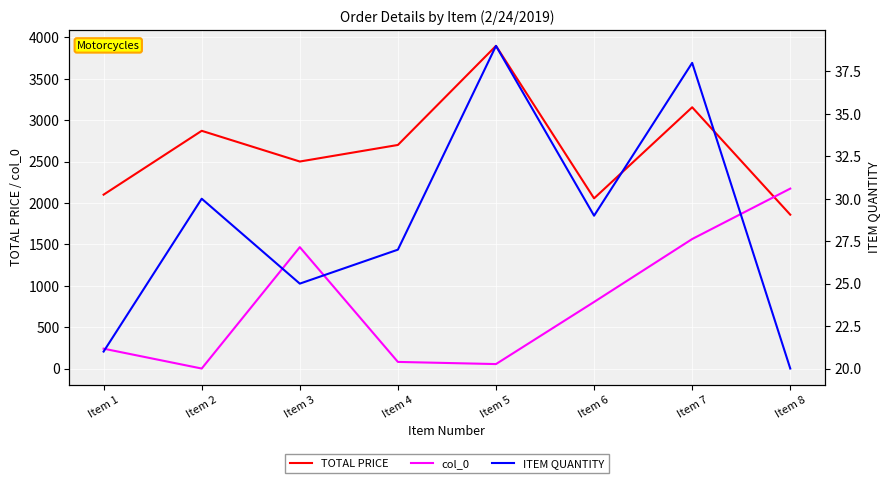

The TOTAL PRICE series shows 1300.3 at Item 8. True or false?

False